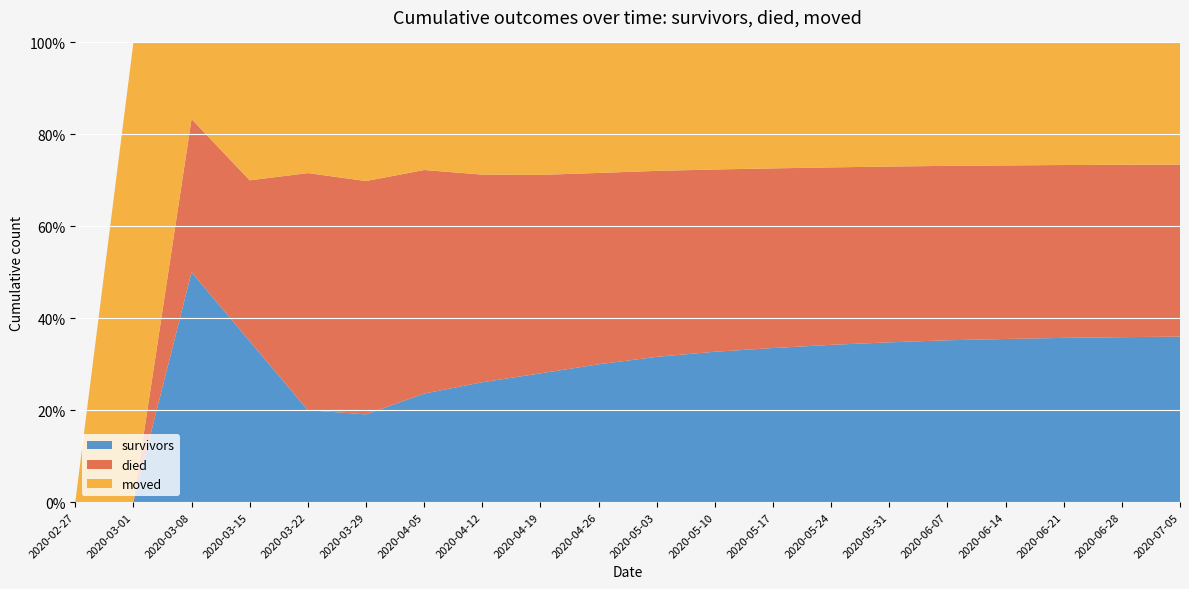

Reading left to right, extract all data points from this chart.

survivors: 2020-02-27=0	2020-03-01=0	2020-03-08=3	2020-03-15=7	2020-03-22=19	2020-03-29=62	2020-04-05=165	2020-04-12=243	2020-04-19=312	2020-04-26=378	2020-05-03=432	2020-05-10=471	2020-05-17=499	2020-05-24=521	2020-05-31=538	2020-06-07=552	2020-06-14=561	2020-06-21=568	2020-06-28=573	2020-07-05=577
died: 2020-02-27=0	2020-03-01=0	2020-03-08=2	2020-03-15=7	2020-03-22=49	2020-03-29=165	2020-04-05=340	2020-04-12=421	2020-04-19=481	2020-04-26=525	2020-05-03=553	2020-05-10=571	2020-05-17=582	2020-05-24=588	2020-05-31=592	2020-06-07=595	2020-06-14=597	2020-06-21=598	2020-06-28=599	2020-07-05=600
moved: 2020-02-27=0	2020-03-01=1	2020-03-08=1	2020-03-15=6	2020-03-22=27	2020-03-29=98	2020-04-05=194	2020-04-12=268	2020-04-19=321	2020-04-26=358	2020-05-03=382	2020-05-10=398	2020-05-17=408	2020-05-24=414	2020-05-31=418	2020-06-07=421	2020-06-14=423	2020-06-21=424	2020-06-28=425	2020-07-05=426